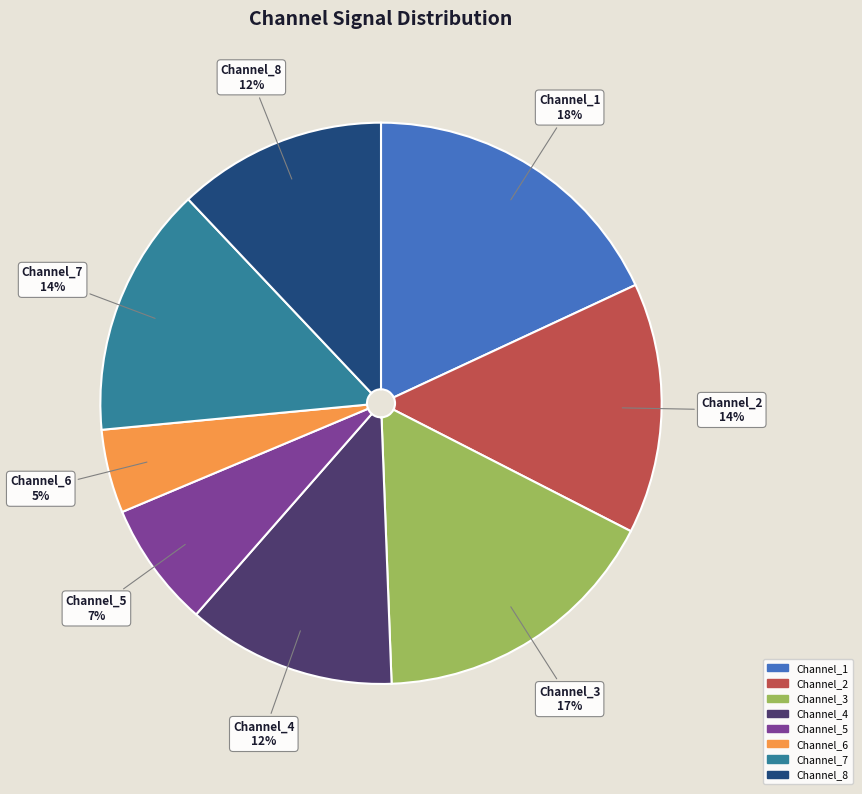

Approximately how many times larger is the value at Channel_7 compared to Channel_1?

0.8